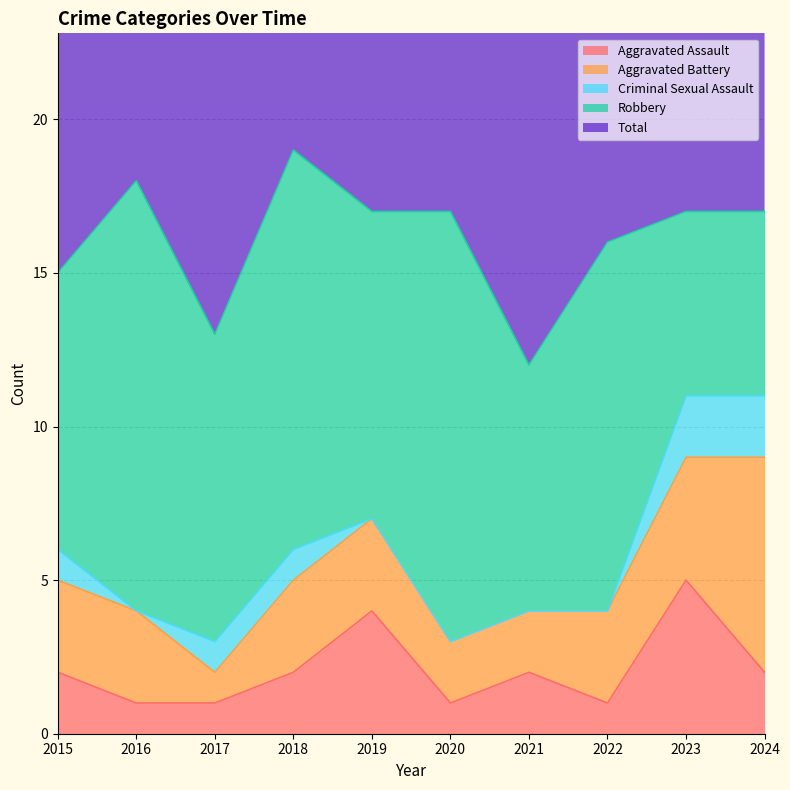

How many data points does each series have?

10